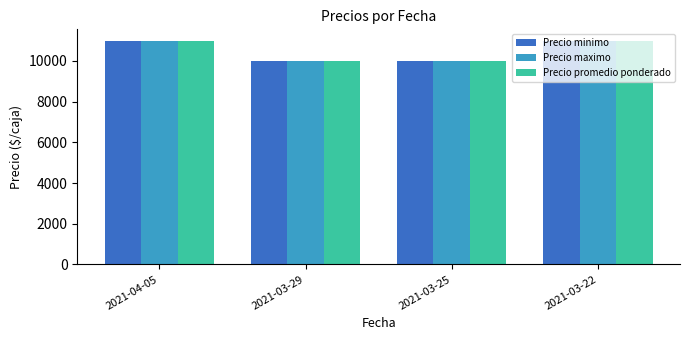

What is the value of the Precio promedio ponderado bar at the 1st from the left?

11000